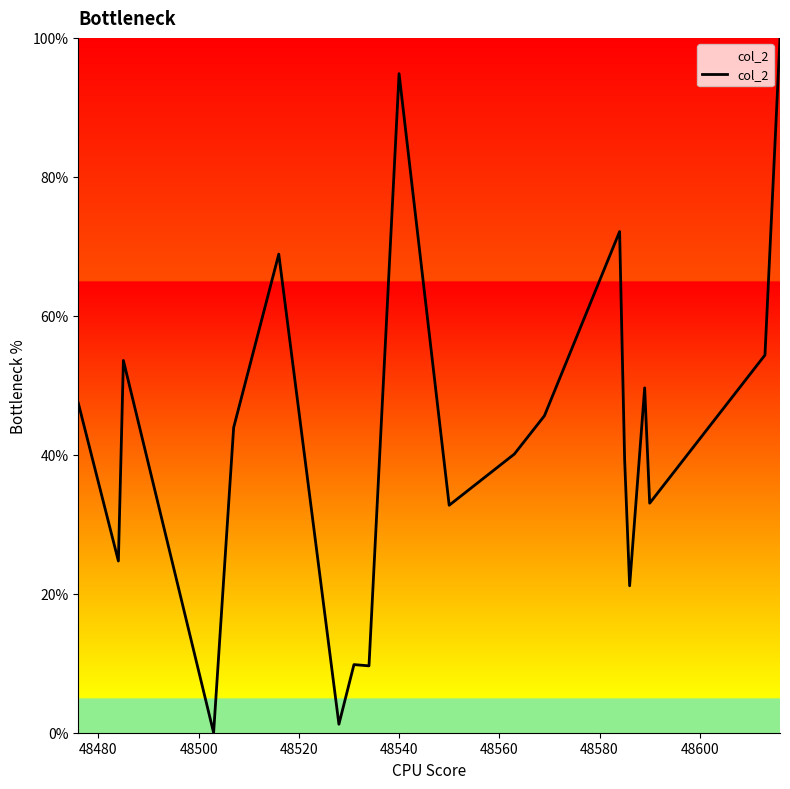

What is the difference between the maximum and minimum values?

100.0